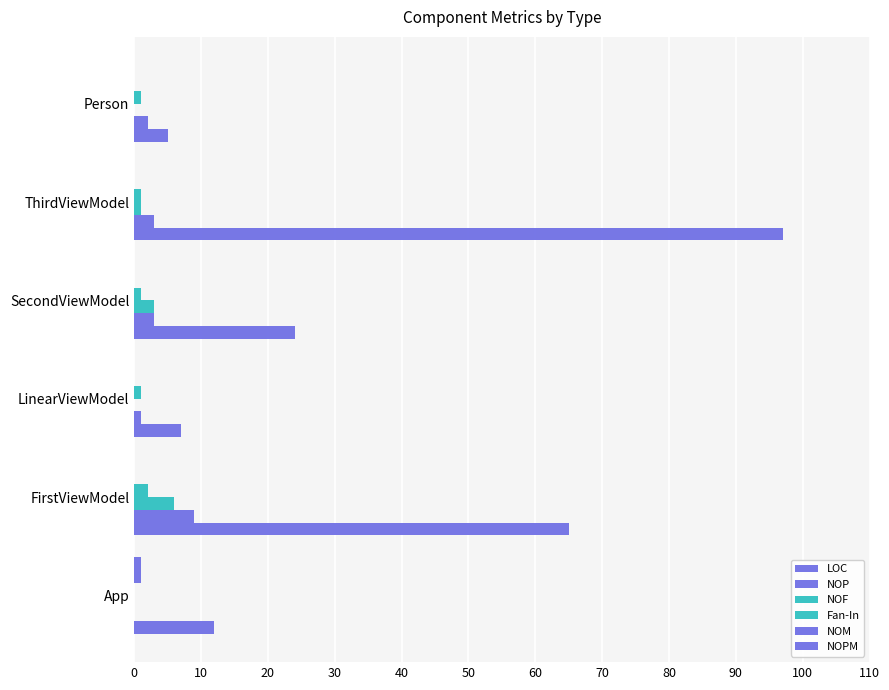

How many distinct data groups are displayed?

6